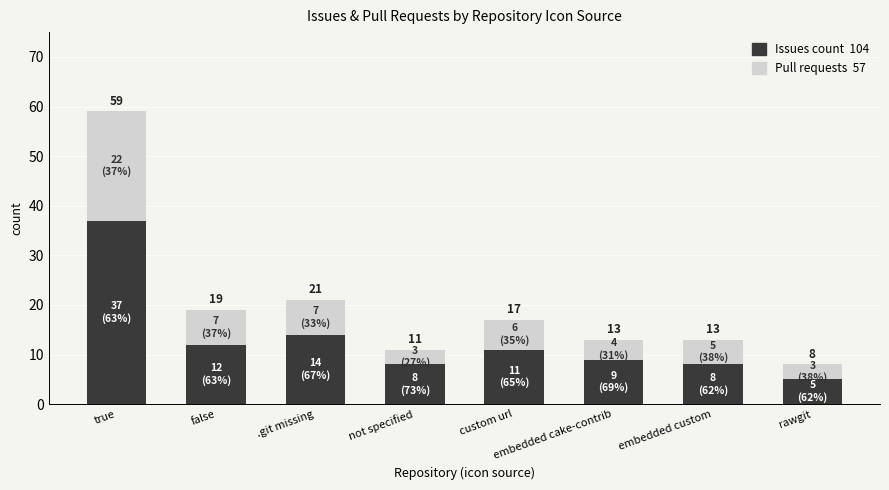

Does the chart contain stacked bars?

Yes